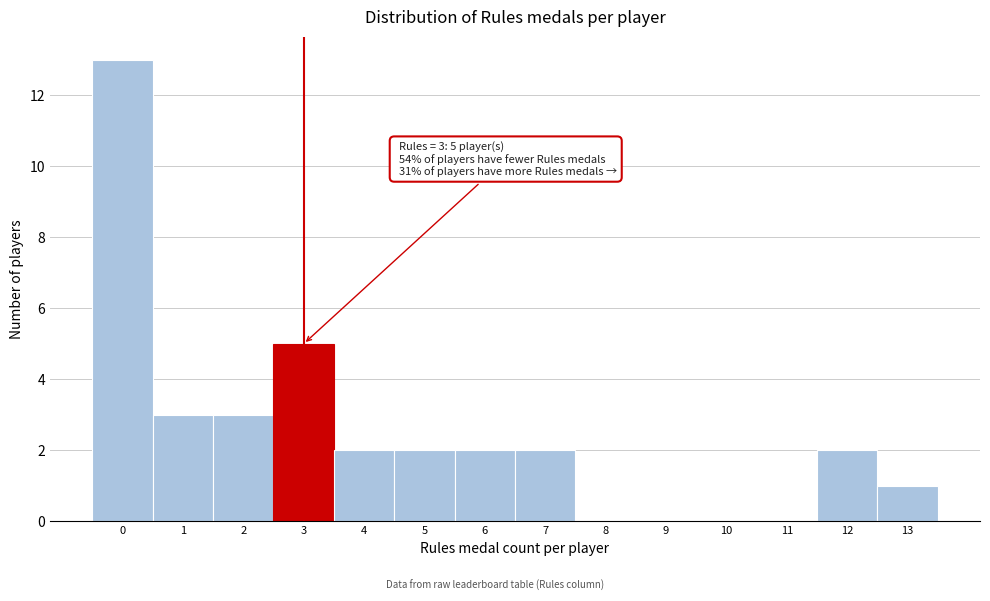

Over which range of the x-axis is the bar tallest?

-0.5 to 0.5